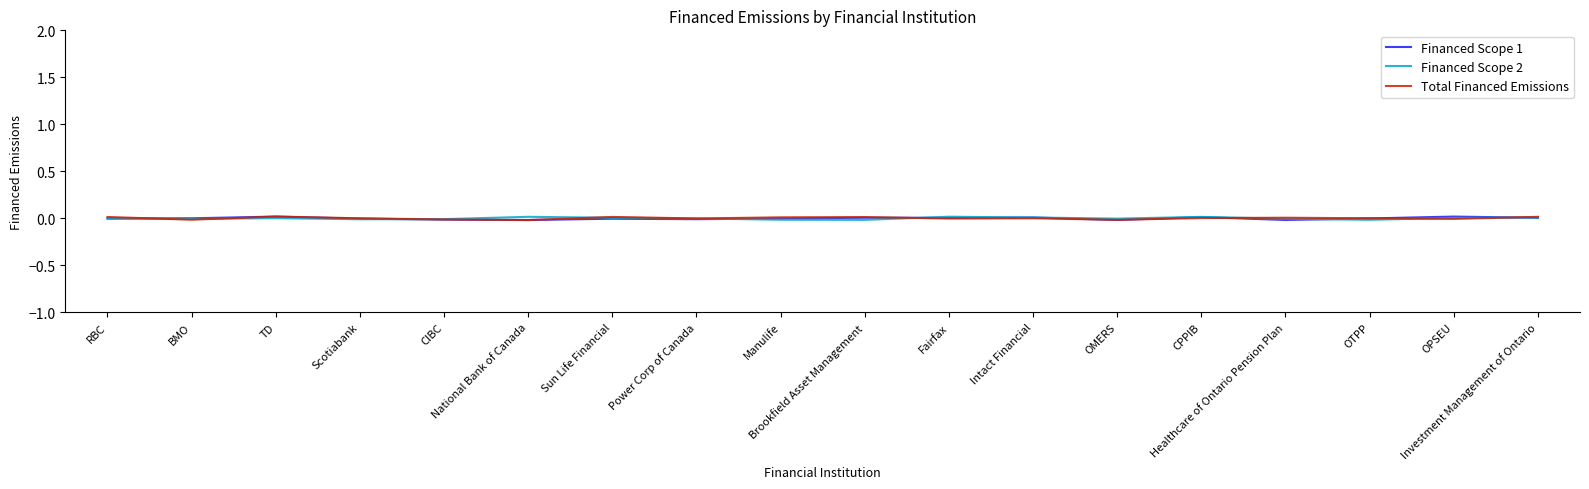

What are all the series names shown in the legend?

Financed Scope 1, Financed Scope 2, Total Financed Emissions